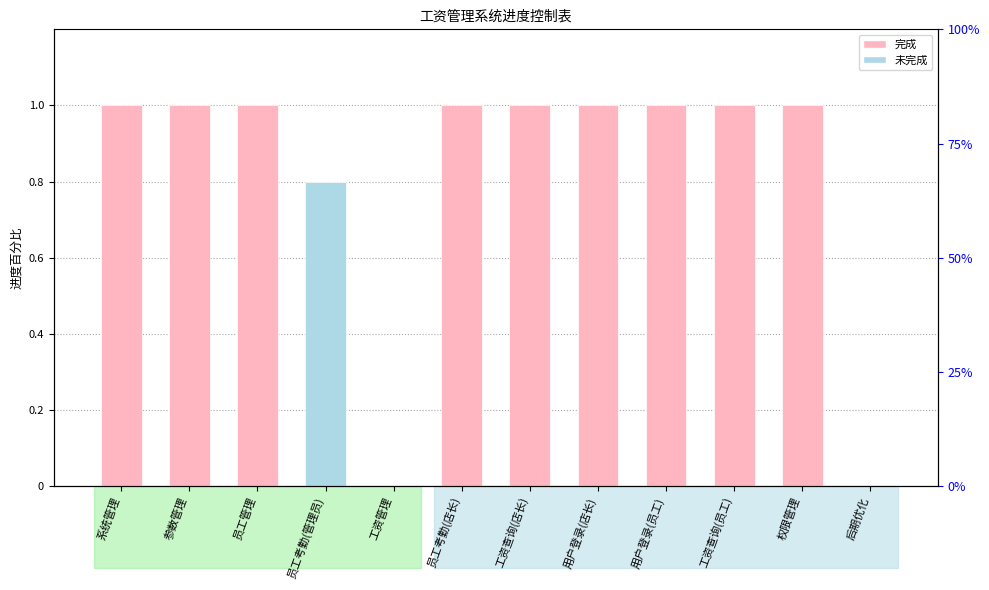

Rank the categories by value from highest to lowest.

系统管理, 参数管理, 员工管理, 员工考勤(店长), 工资查询(店长), 用户登录(店长), 用户登录(员工), 工资查询(员工), 权限管理, 员工考勤(管理员), 工资管理, 后期优化